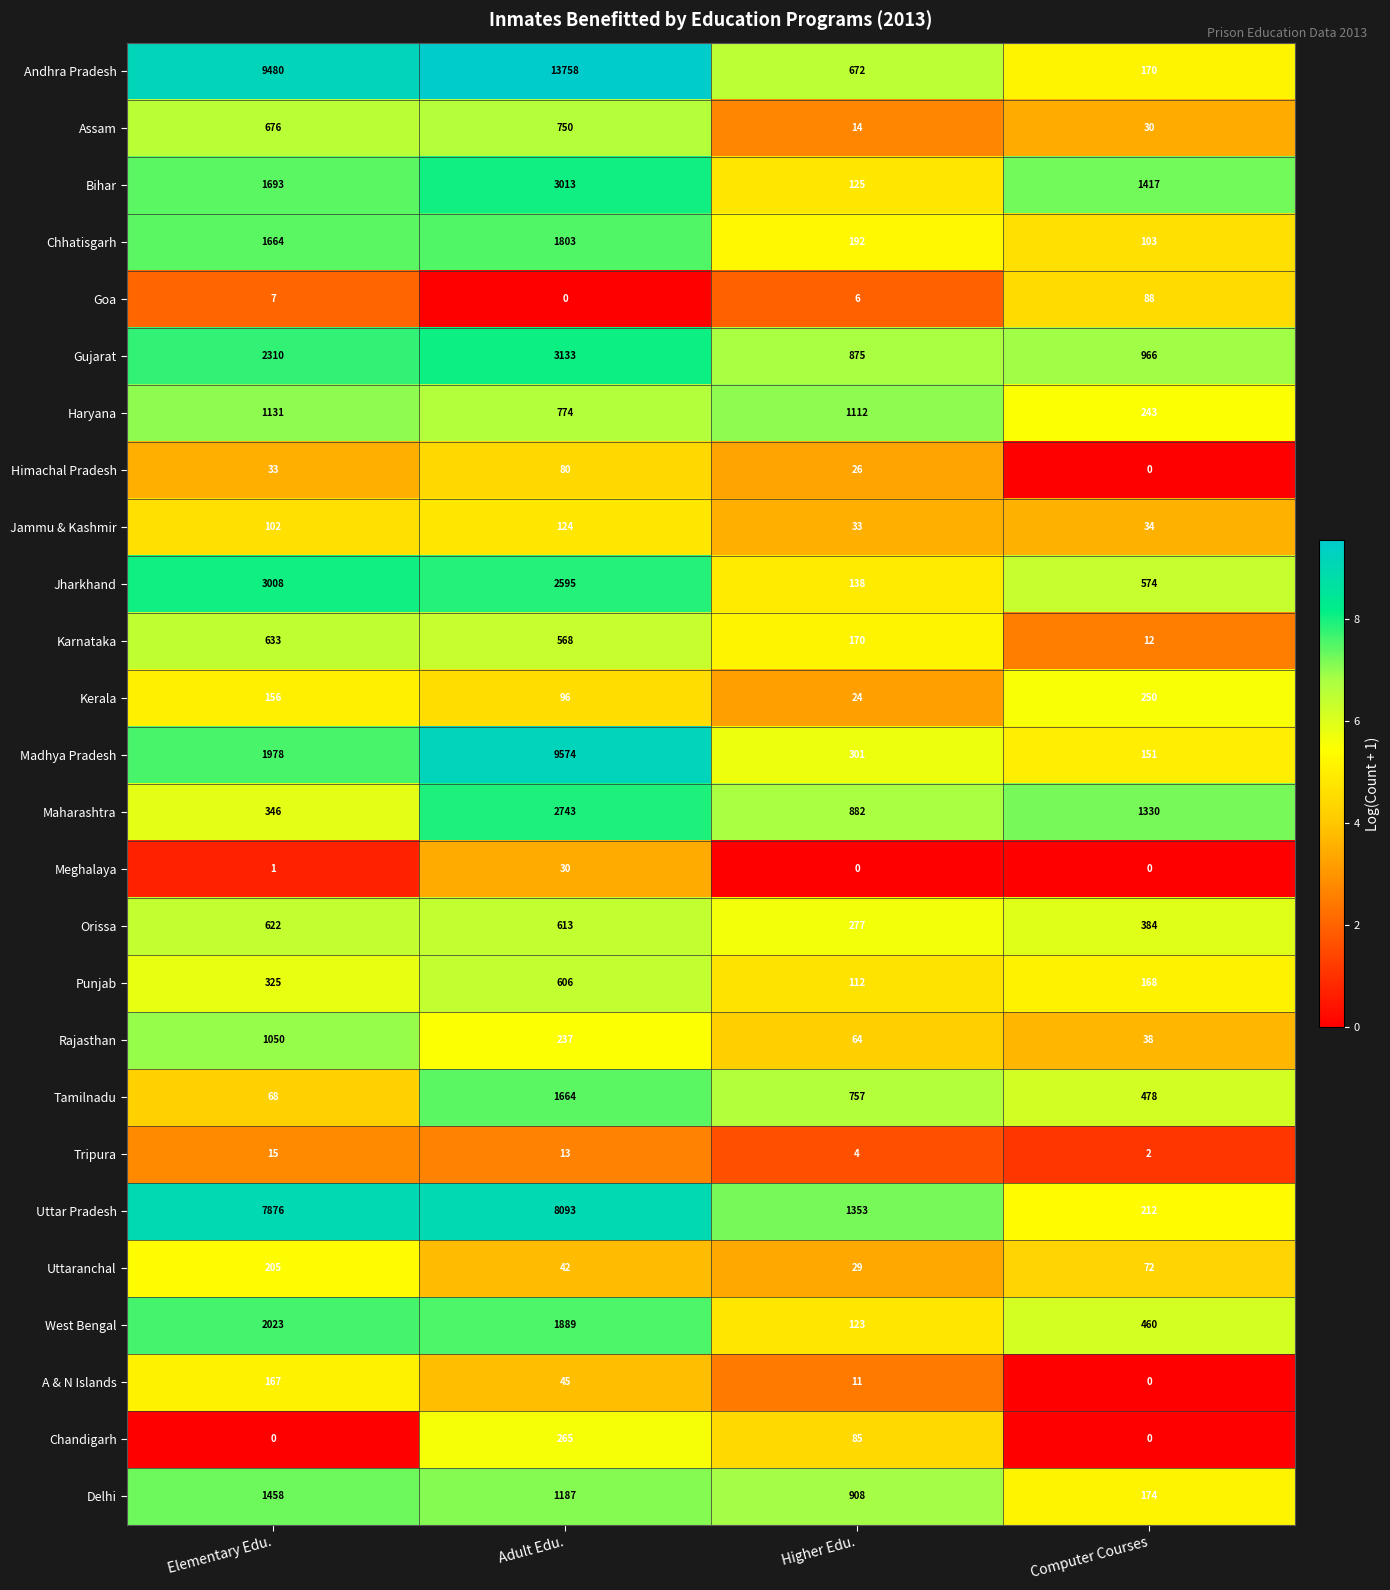

Which category has the highest value across all series?

Adult Edu.